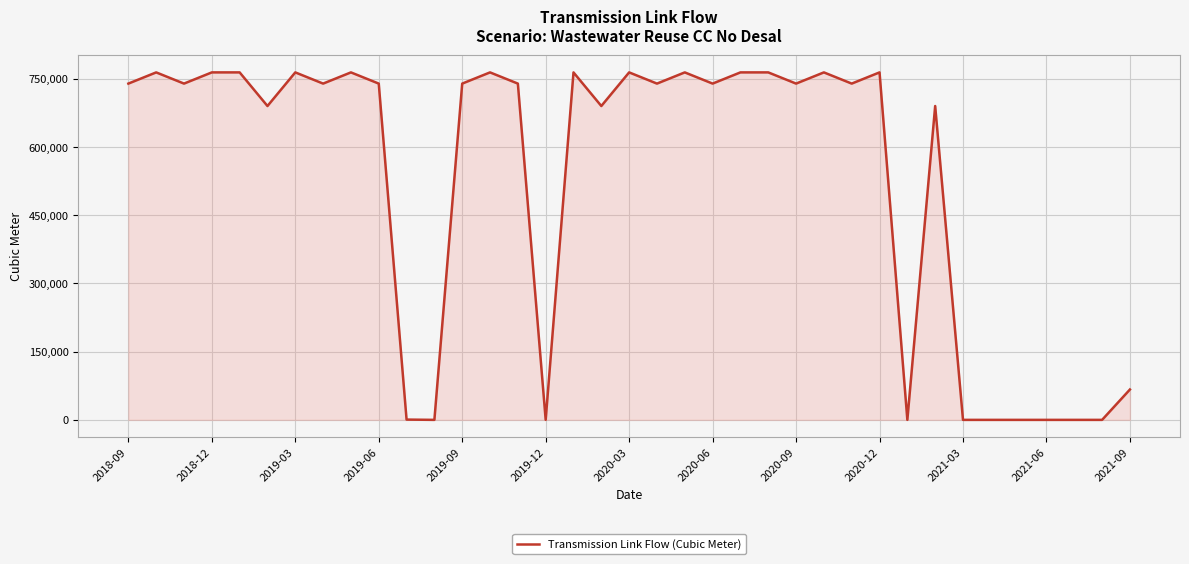

What is the difference between the maximum and minimum values?

764384.0